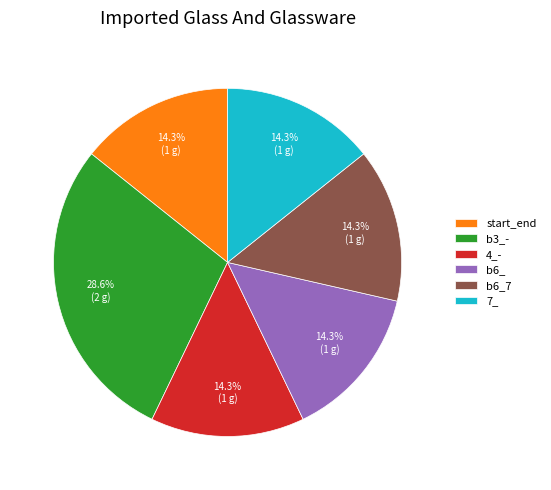

What is the largest slice in the pie chart?

b3_-